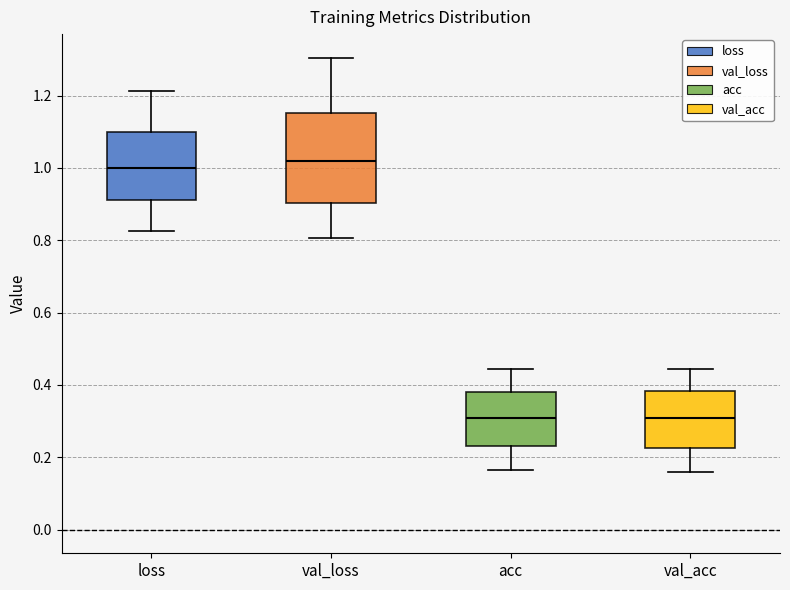

Where does the median line of the box for val_acc sit on the y-axis? The values are not printed on the chart, so give them approximately, as read against the axis.

0.30